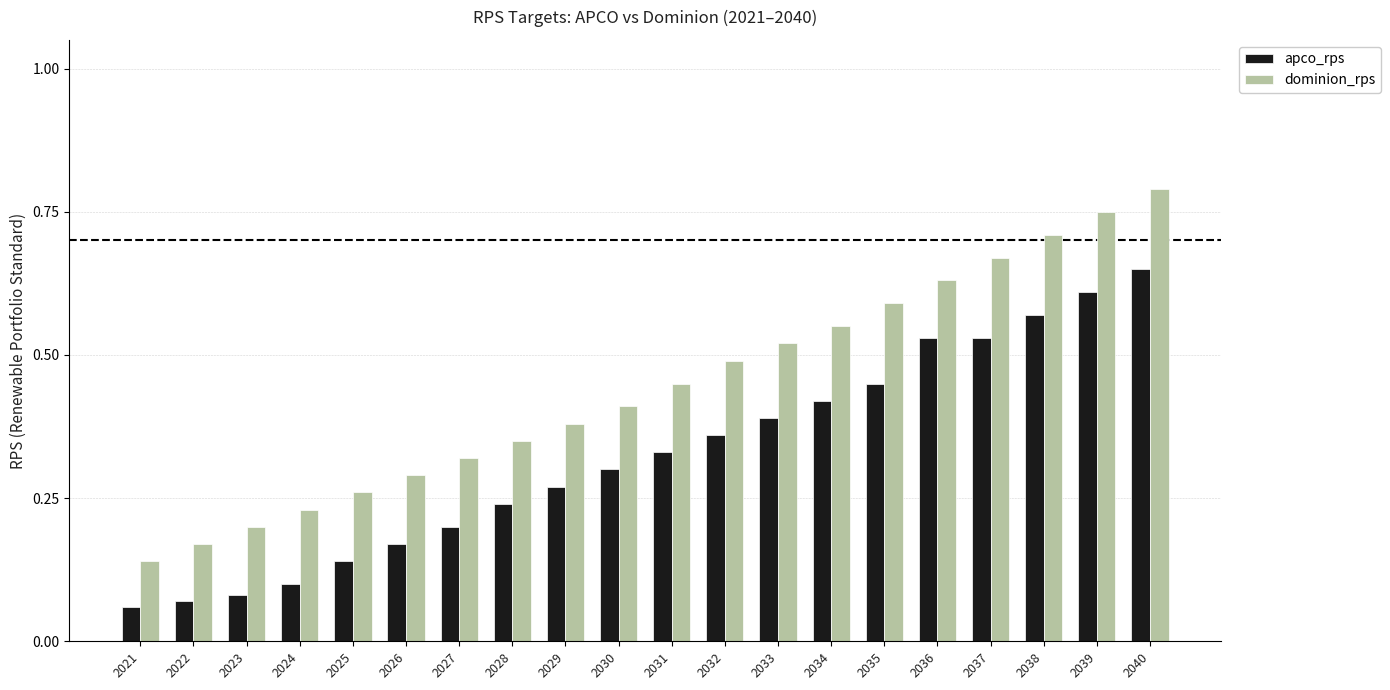

Count the apco_rps values in the range 0 to 1.

20